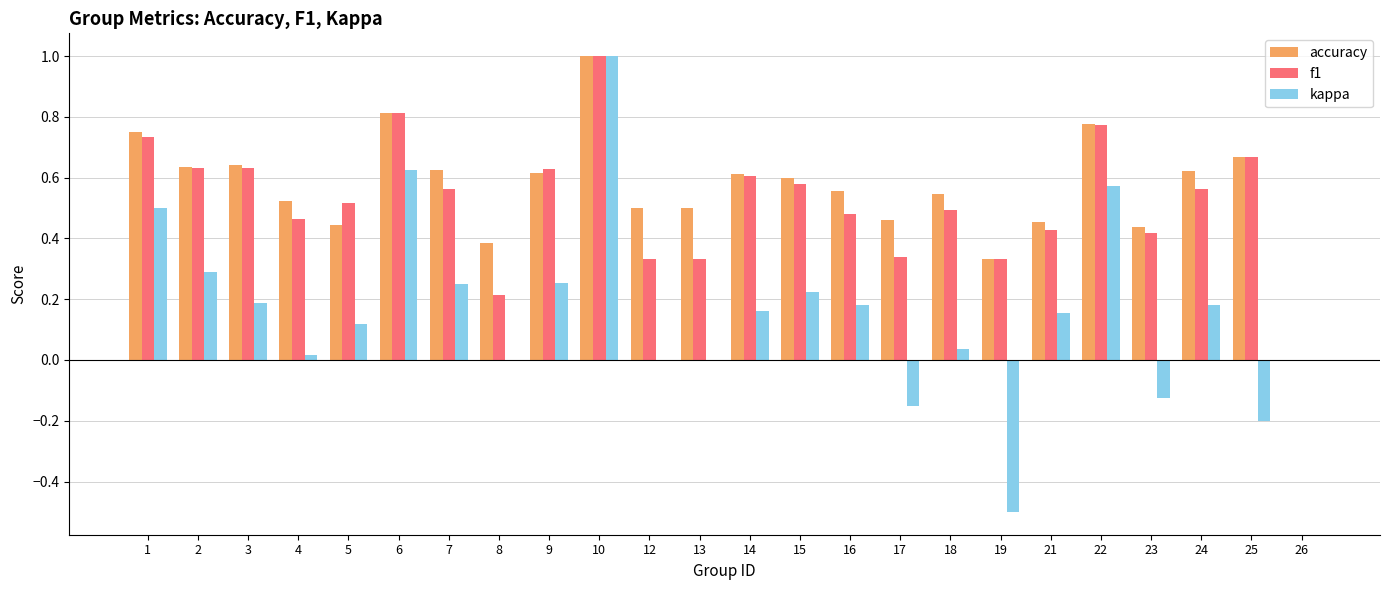

Which category has the highest value in the accuracy series?

10